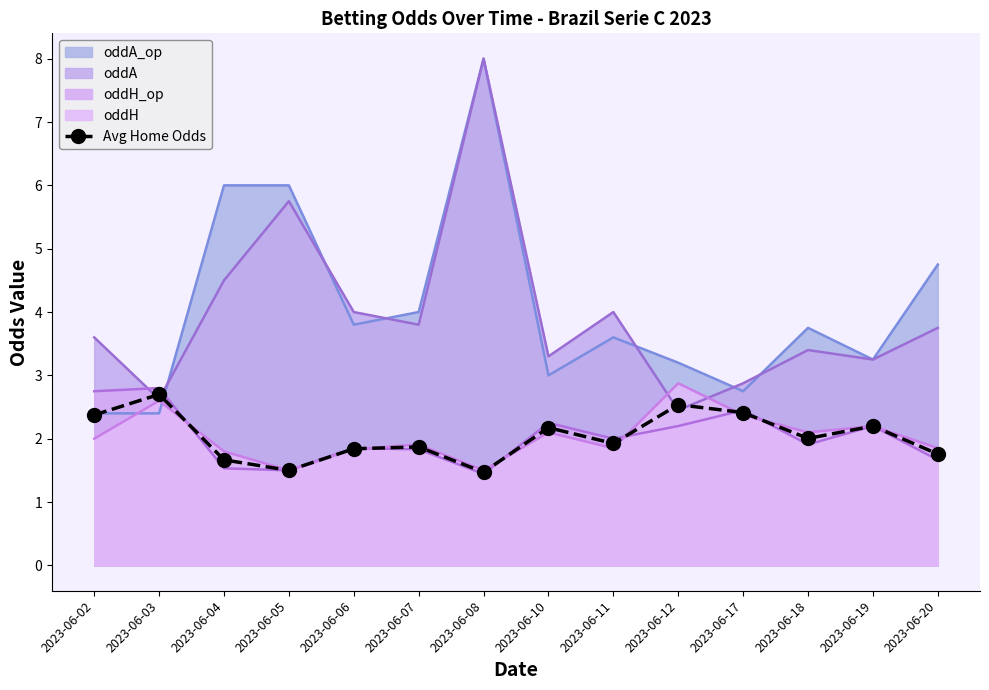

How many lines are shown in the chart?

1